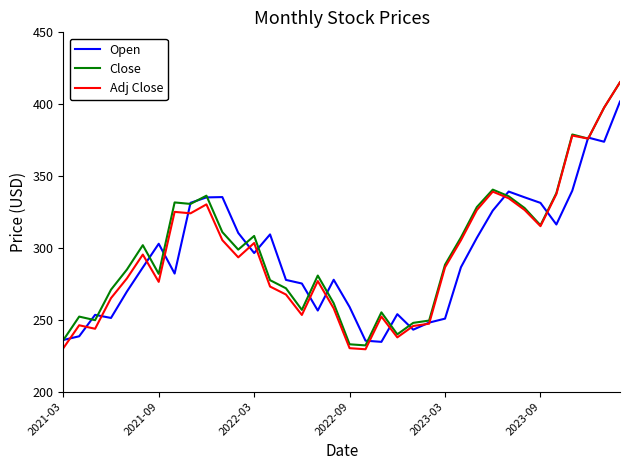

How many values in the Close series are below 298?

18